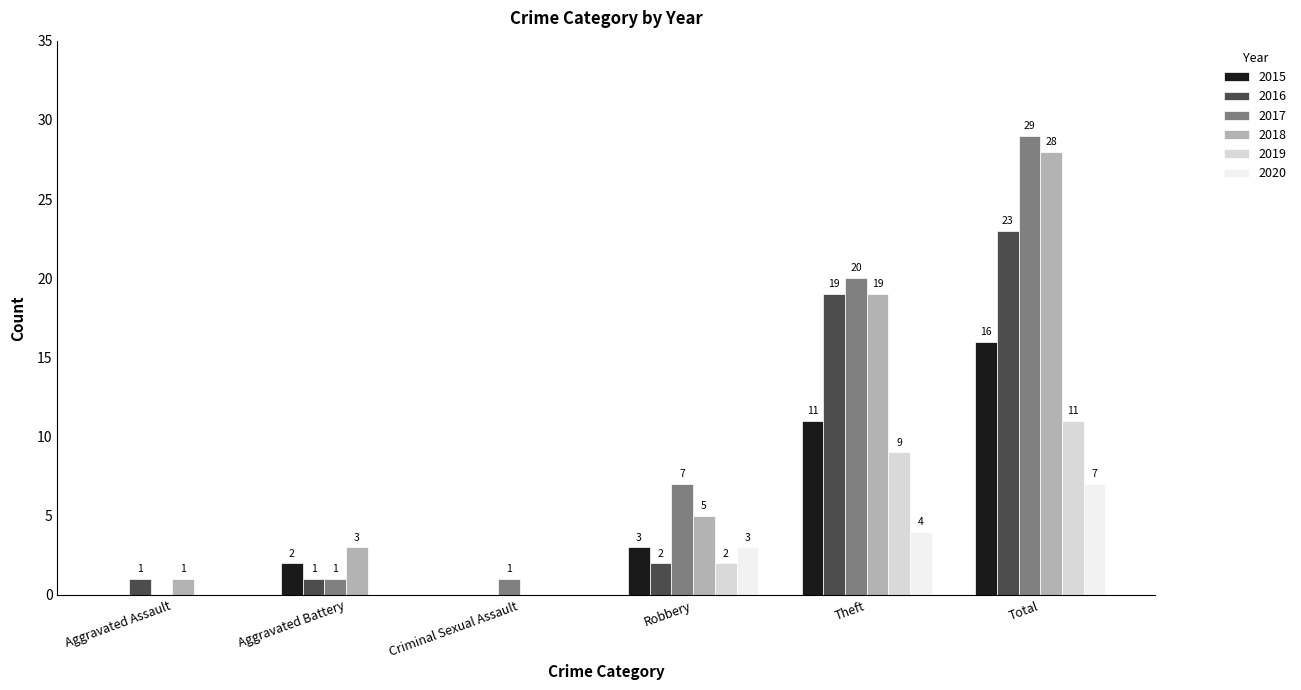

Which category has the highest value in the 2018 series?

Total